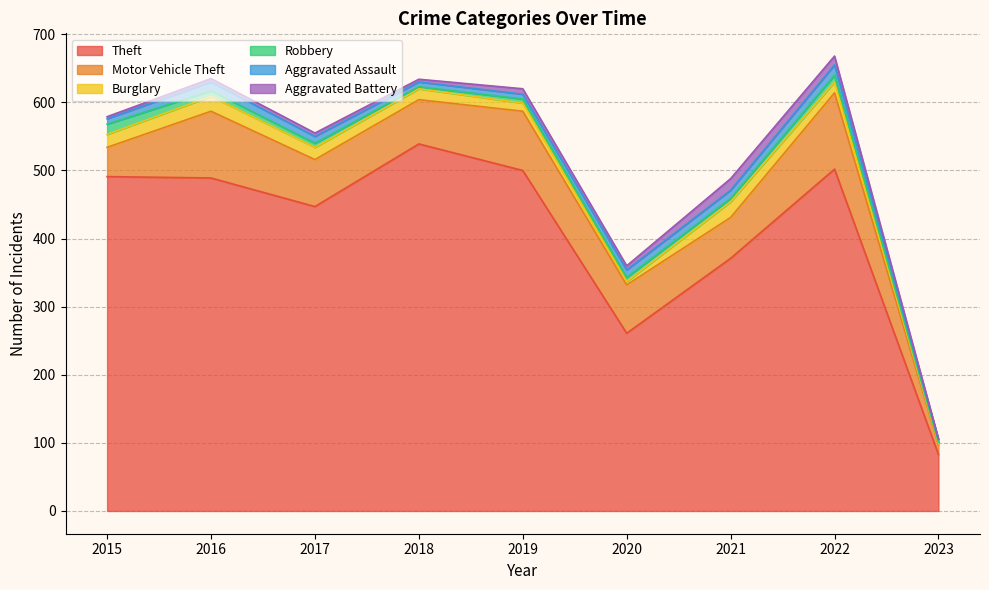

Which category has the lowest value across all series?

2023